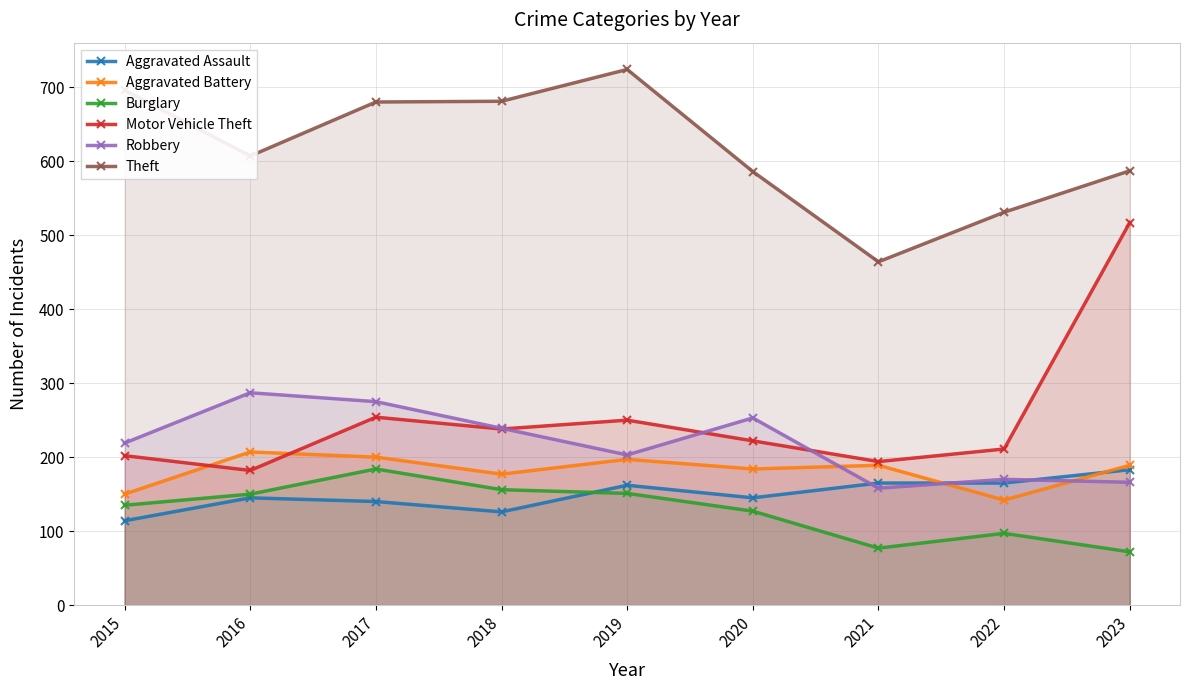

Does the chart have visible grid lines?

Yes